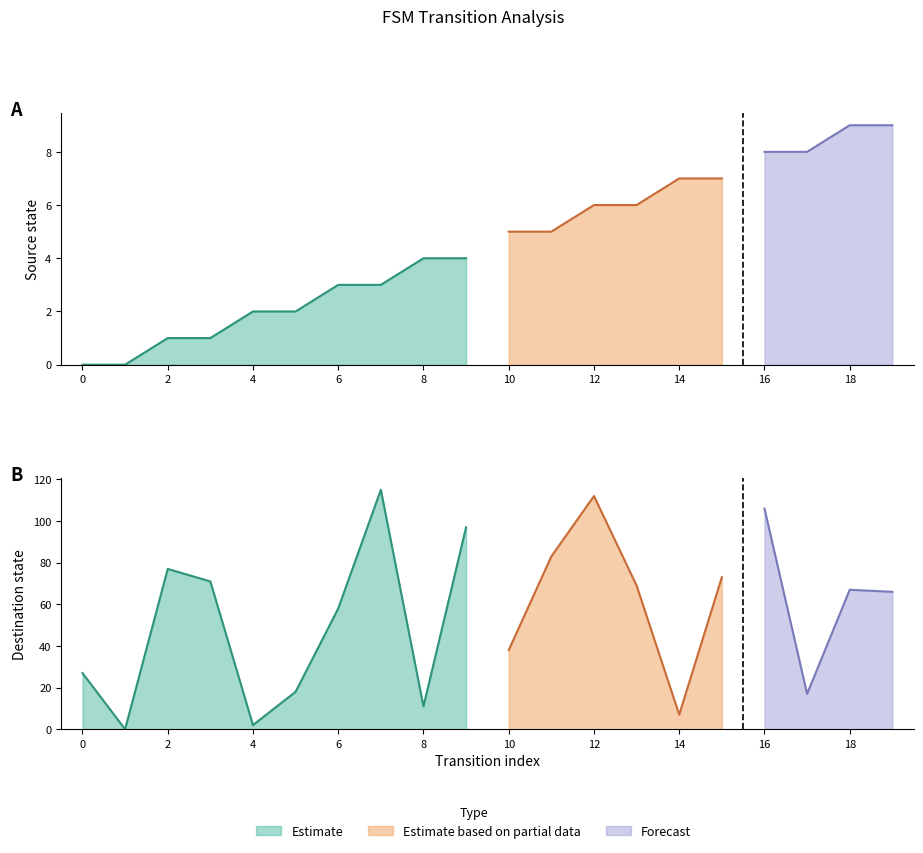

True or false: source_state has a value of 1 at 2.

True